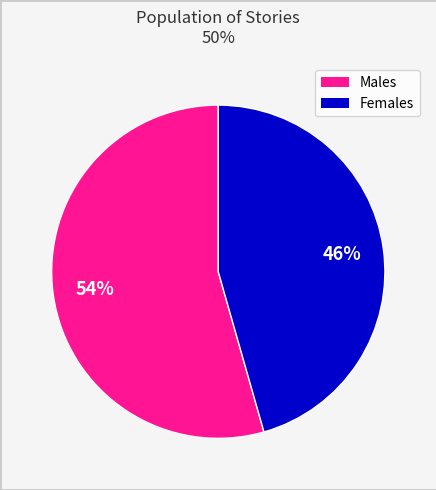

To the nearest percent, what is the average slice percentage?

50%